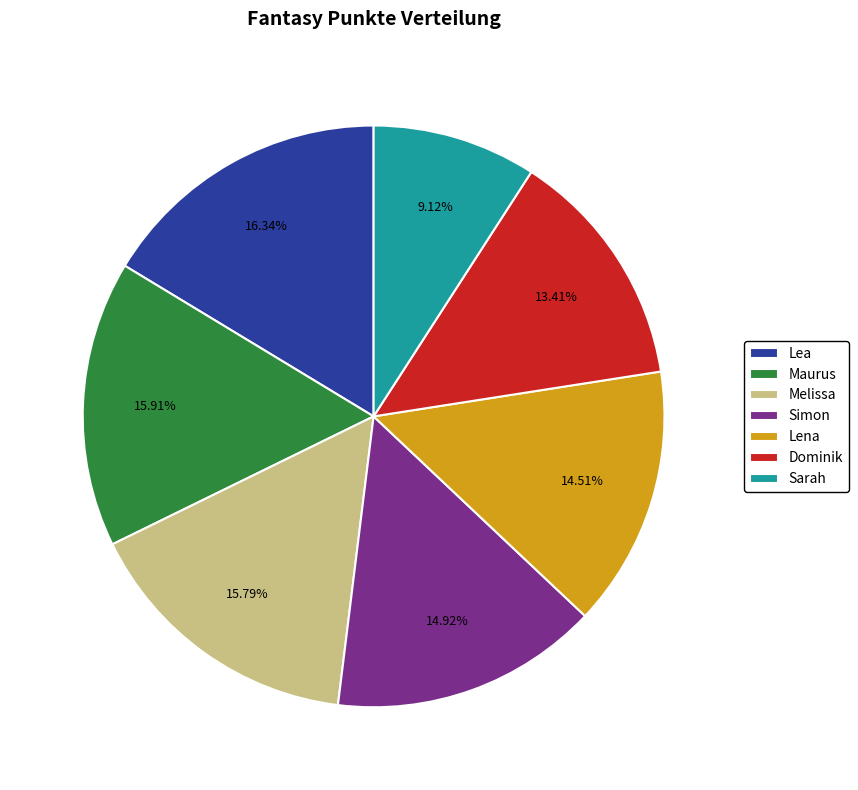

What is the smallest slice in the pie chart?

Sarah